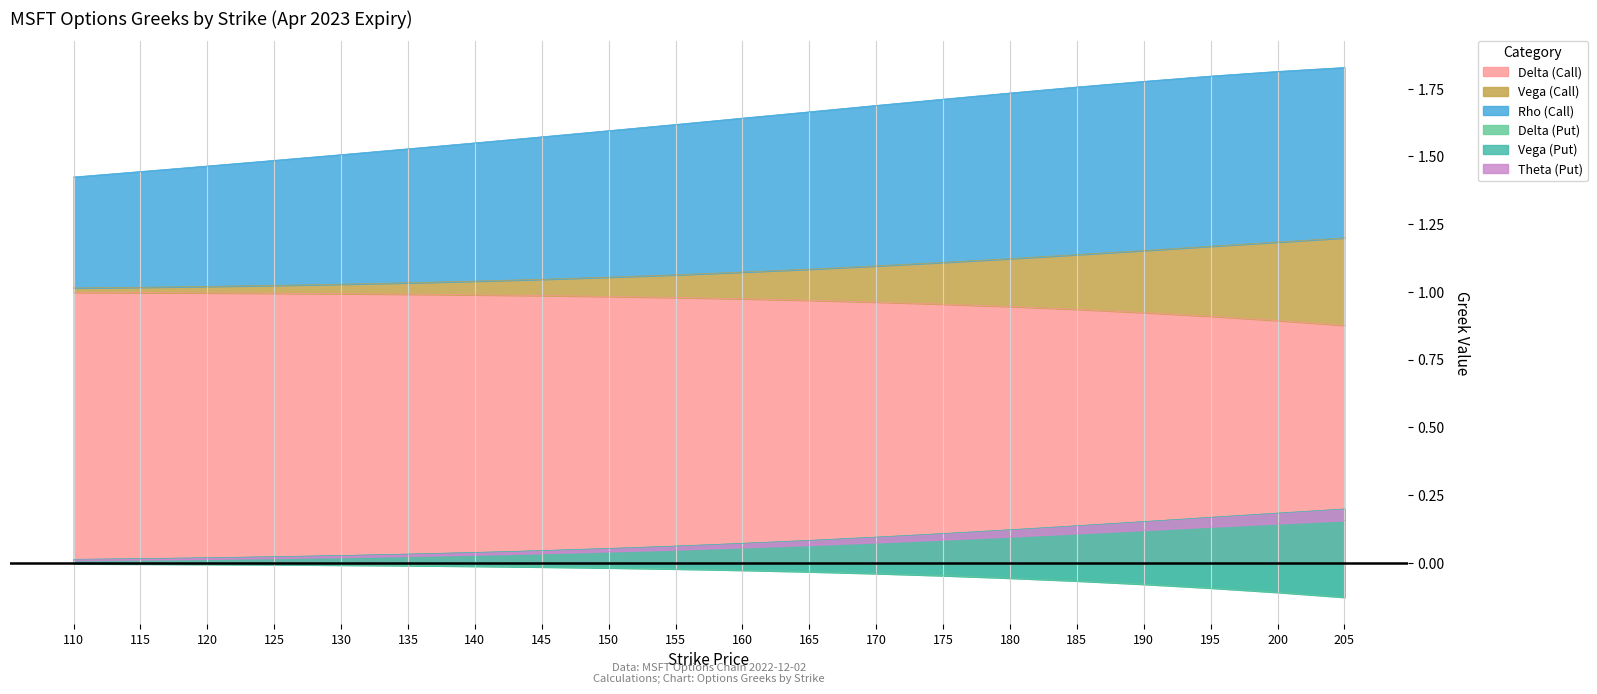

At how many categories does at least one series exceed 0?

20